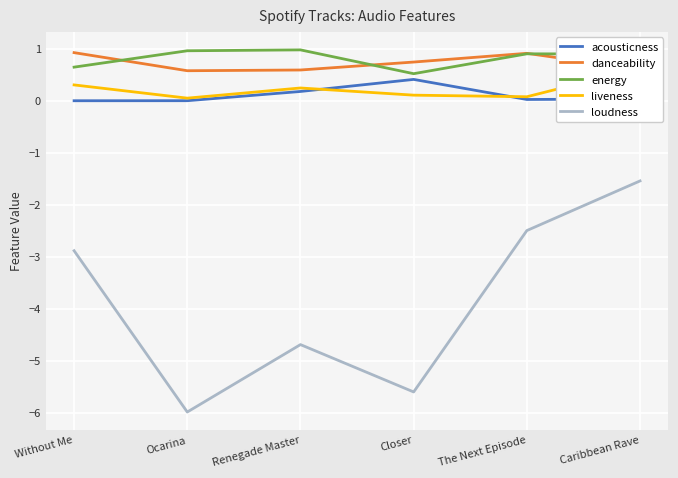

What are all the series names shown in the legend?

acousticness, danceability, energy, liveness, loudness